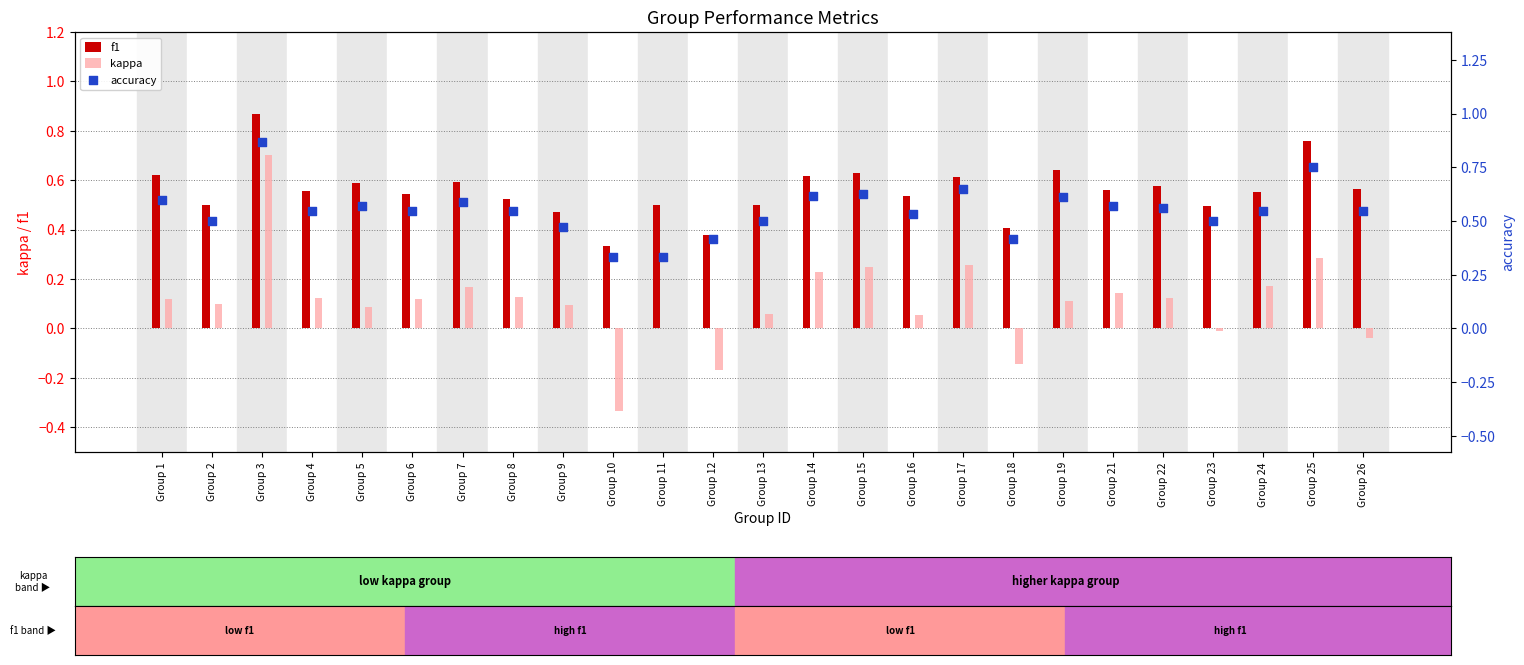

At how many categories does at least one series exceed 0?

25